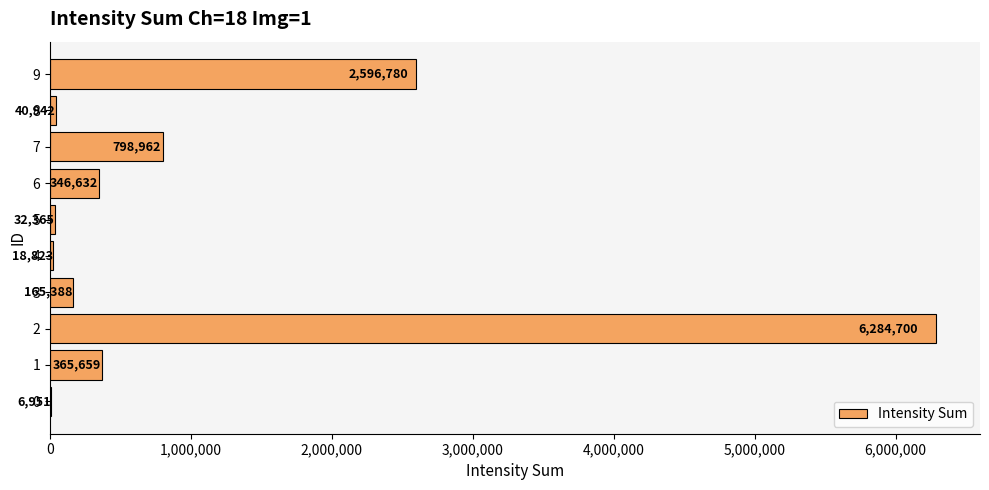

Reading bottom to top, transcribe all the data shown in this chart.

0=6951	1=365659	2=6284700	3=165388	4=18823	5=32365	6=346632	7=798962	8=40942	9=2596780